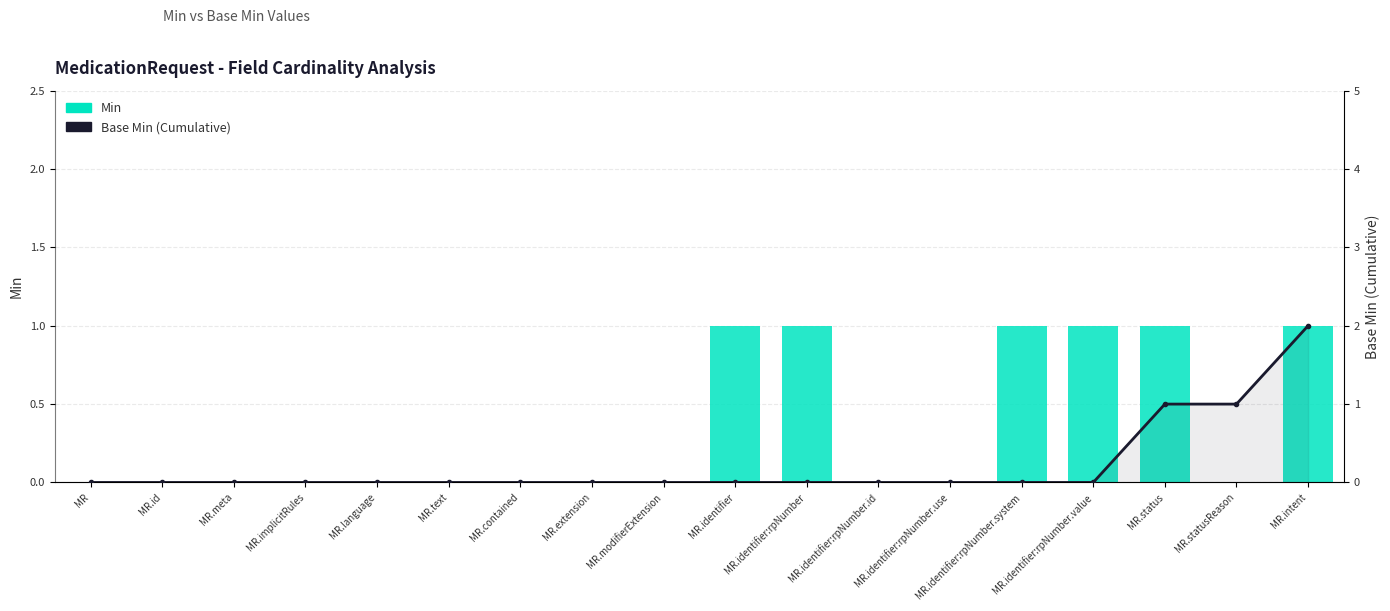

How many positive values does the Base Min (Cumulative) series have?

3